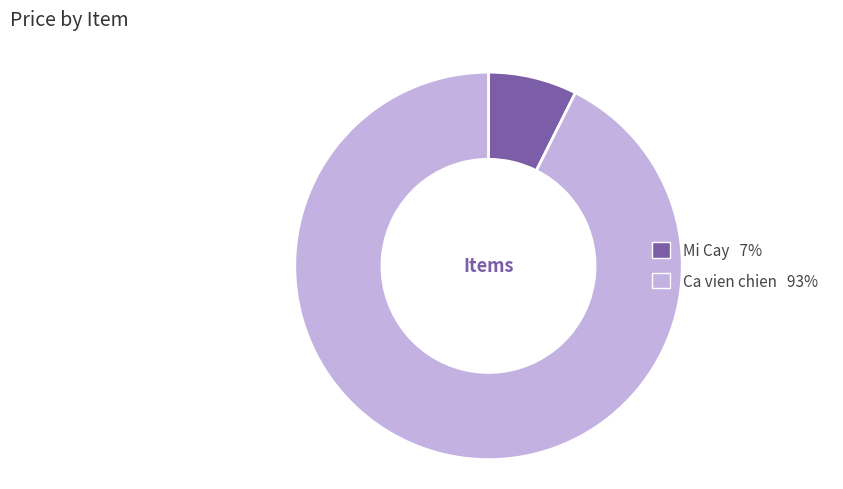

Is the sum of Ca vien chien and Mi Cay greater than half?

Yes